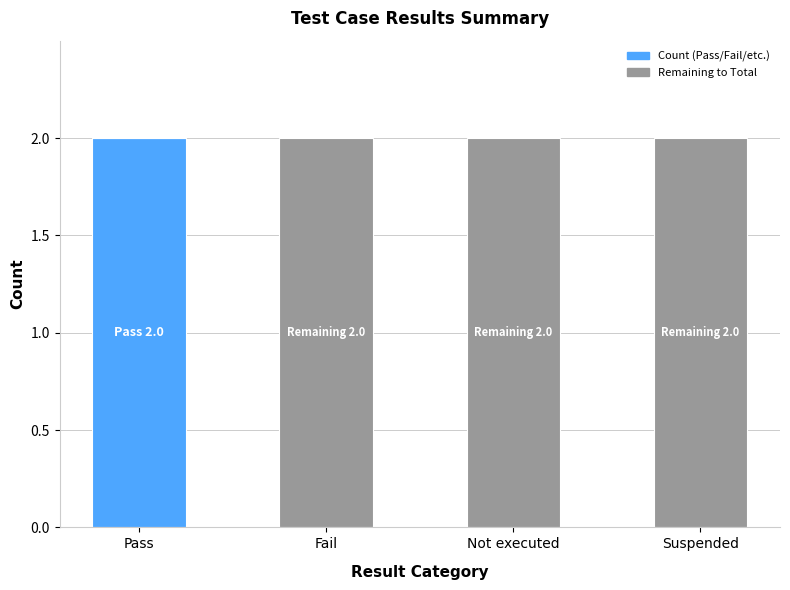

Reading left to right, transcribe the values for Count.

Pass=2	Fail=0	Not executed=0	Suspended=0